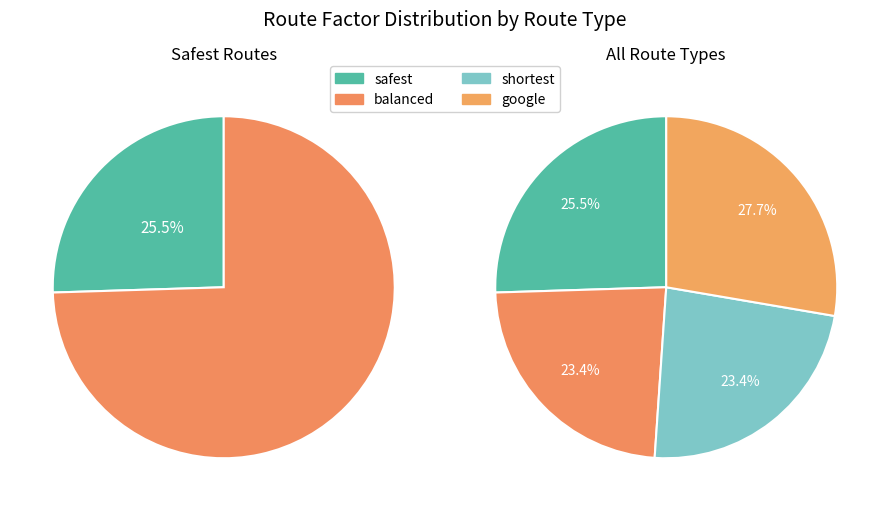

What is the smallest slice in the pie chart?

balanced